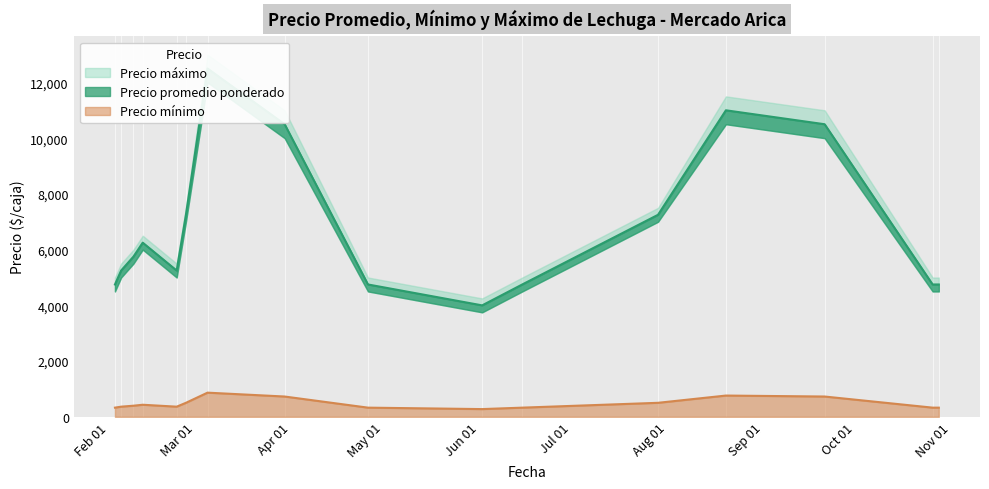

How many lines are shown in the chart?

3